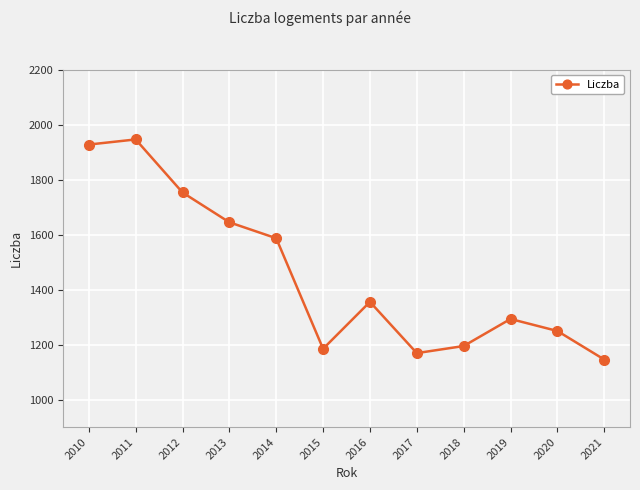

What is the value of the 3rd point from the left?

1753.1